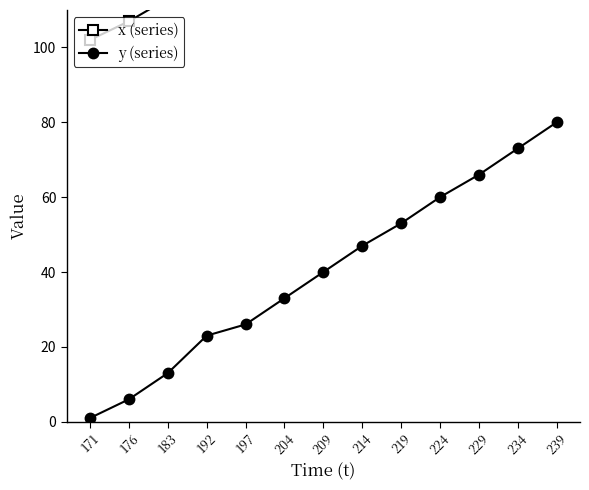

Rank the series by their maximum value, from highest to lowest.

x (series), y (series)